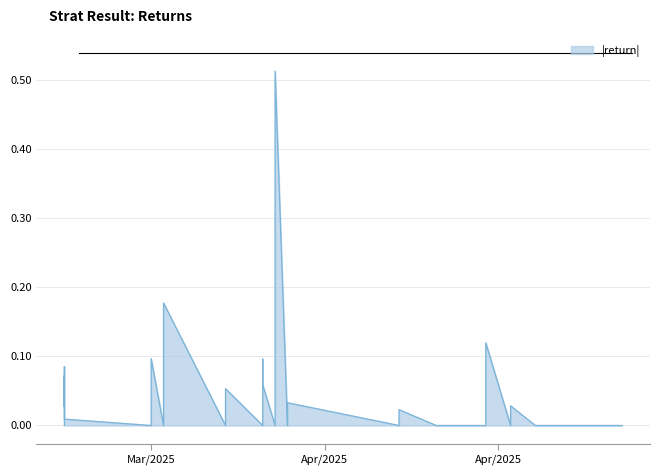

Does the chart have visible grid lines?

Yes